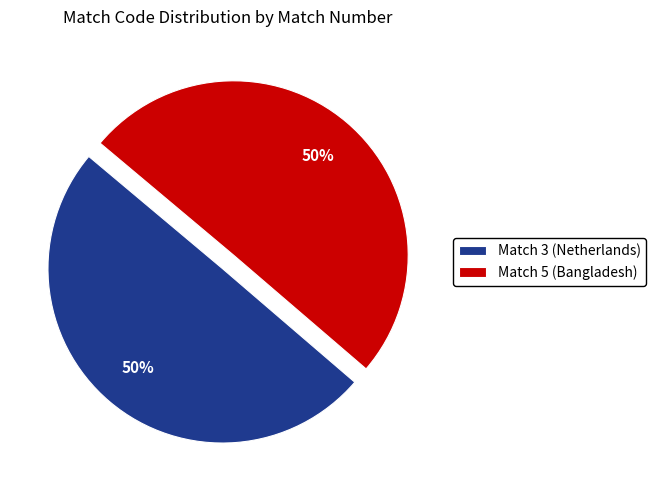

How many slices are in this pie chart?

2